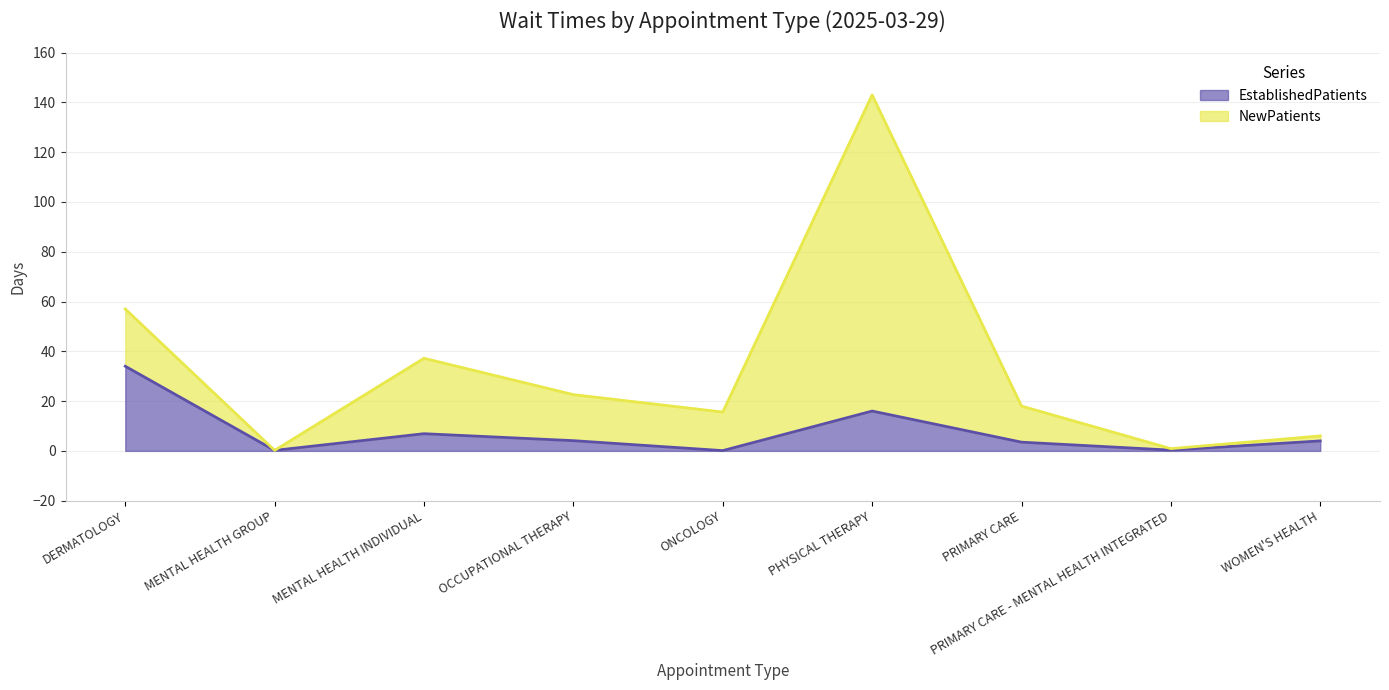

How many interior local valleys (lower than both neighbors) does the data have?

3